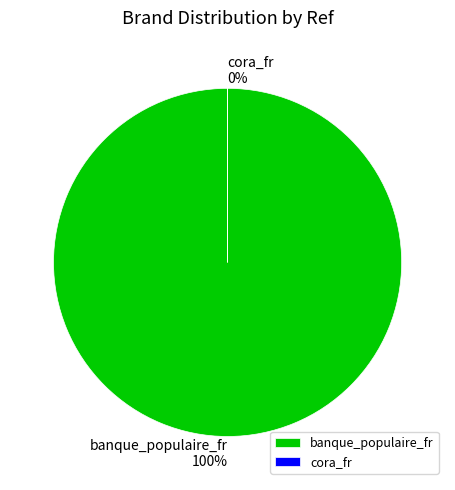

To the nearest percent, what percentage of the pie is banque_populaire_fr?

100%